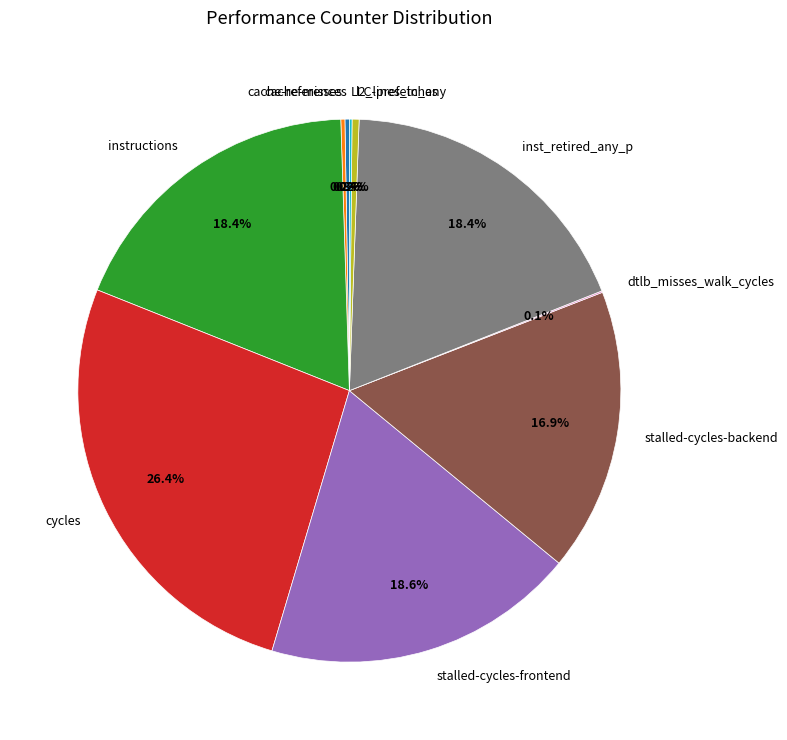

To the nearest percent, what percentage of the pie is cycles?

26%